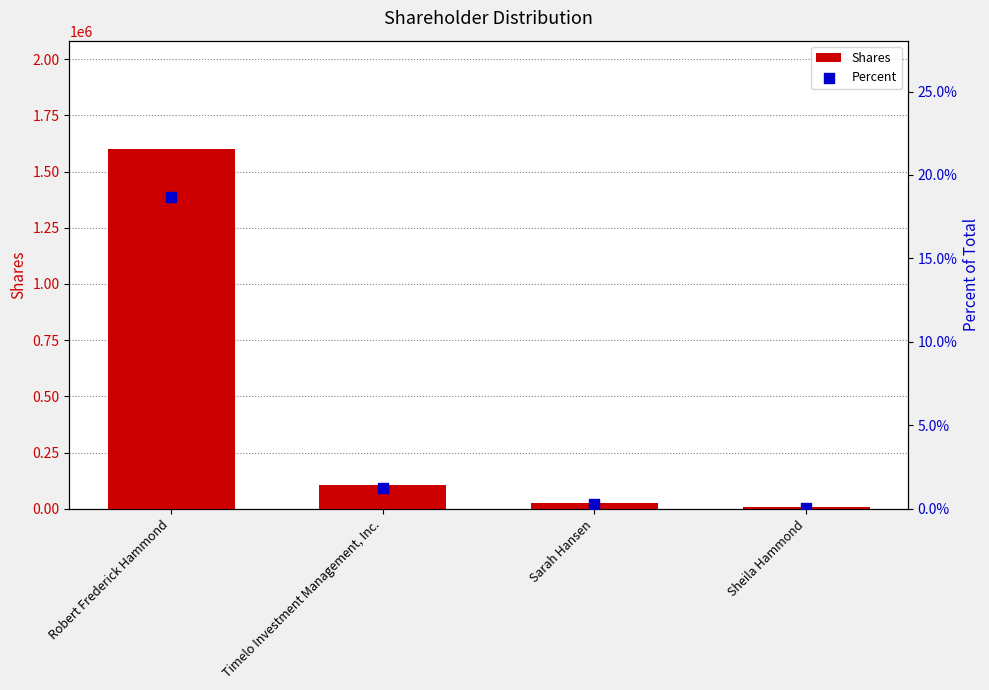

What is the total value across all series at Sheila Hammond?

6000.0